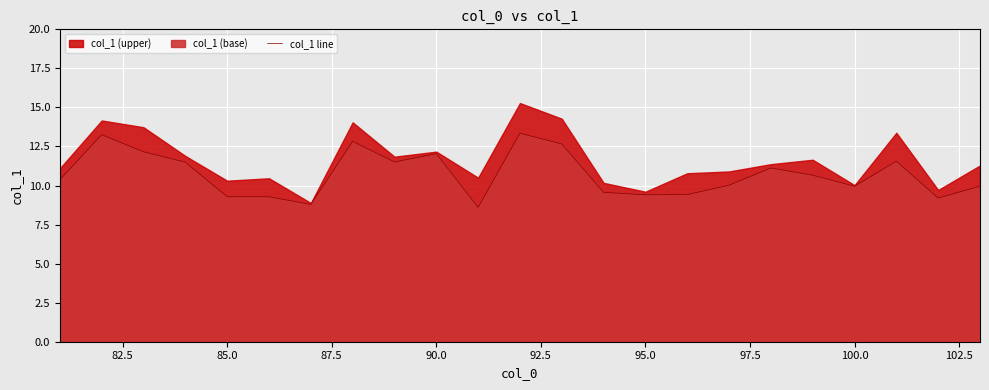

The col_1 line series shows 20.7 at 90.0. True or false?

False